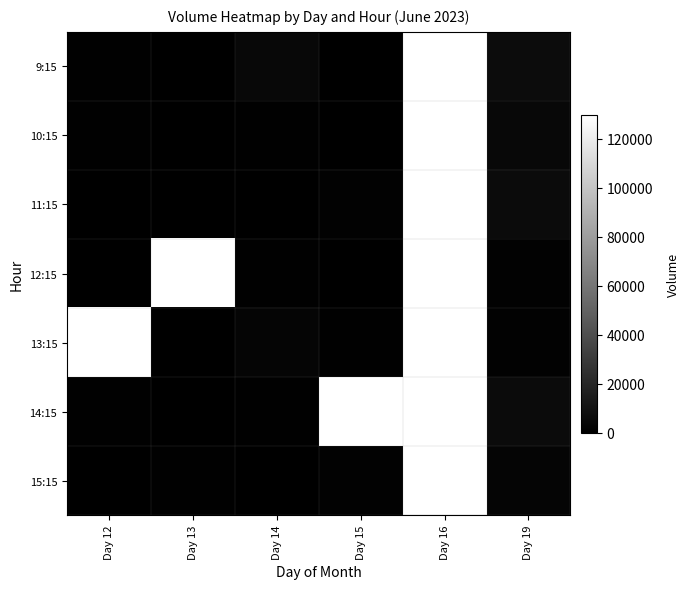

What is the difference between the 9:15 values at Day 13 and Day 12?

913.0